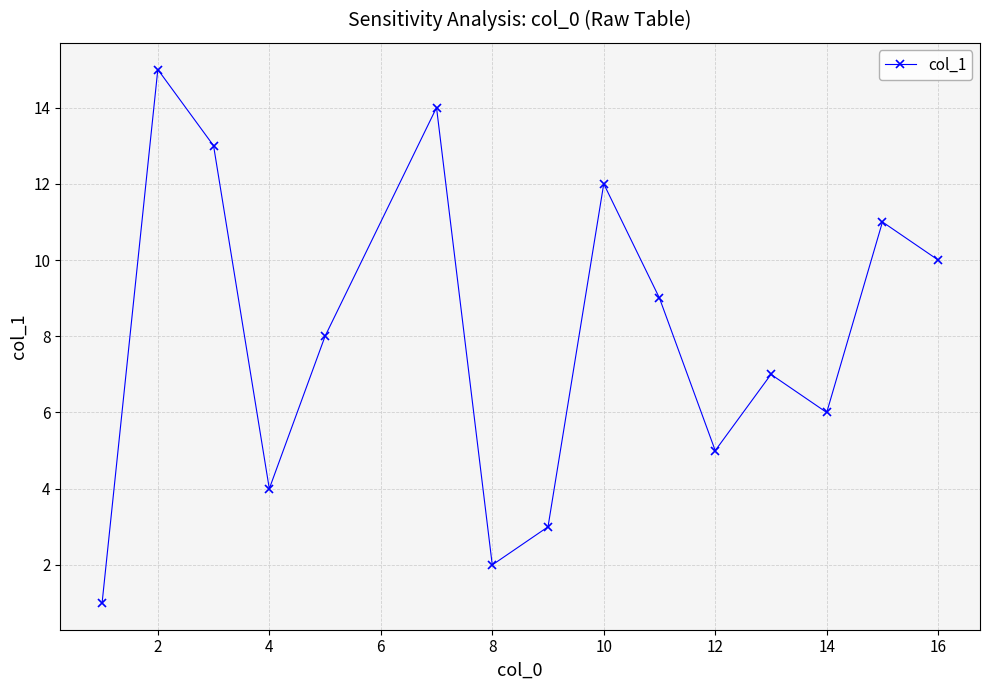

What is the average value?

8